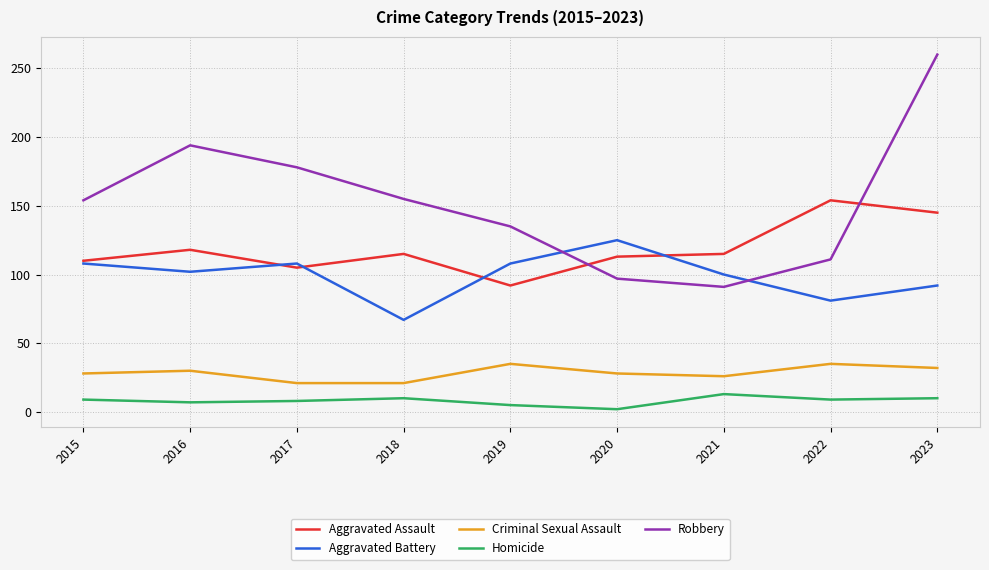

In Criminal Sexual Assault, how many points are higher than both neighbors (excluding endpoints)?

3